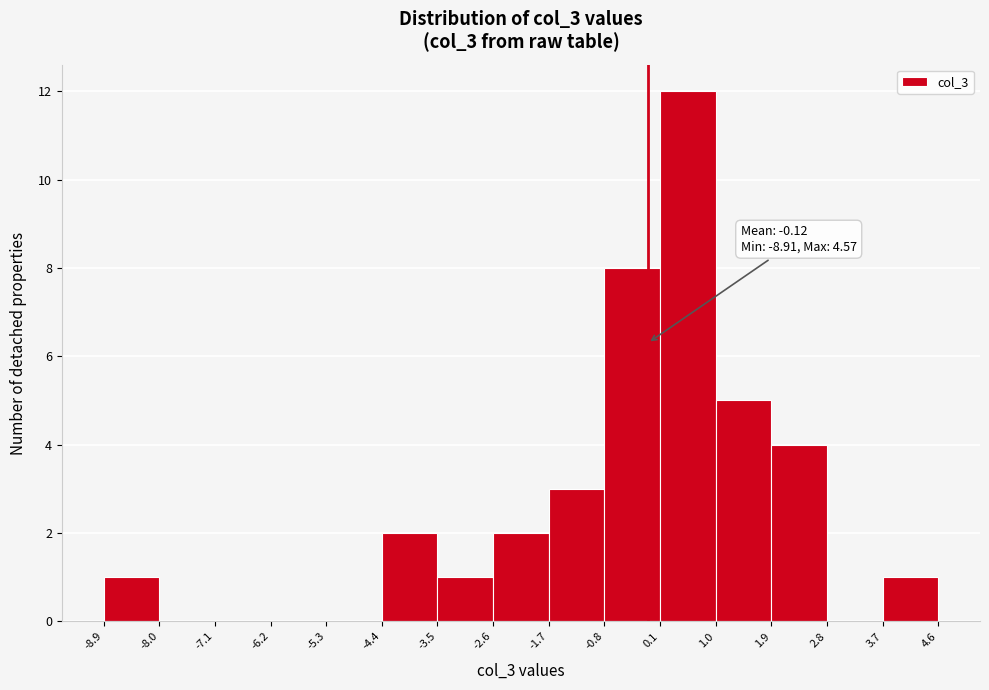

Which range on the x-axis has the tallest bar?

0.1 to 1.0